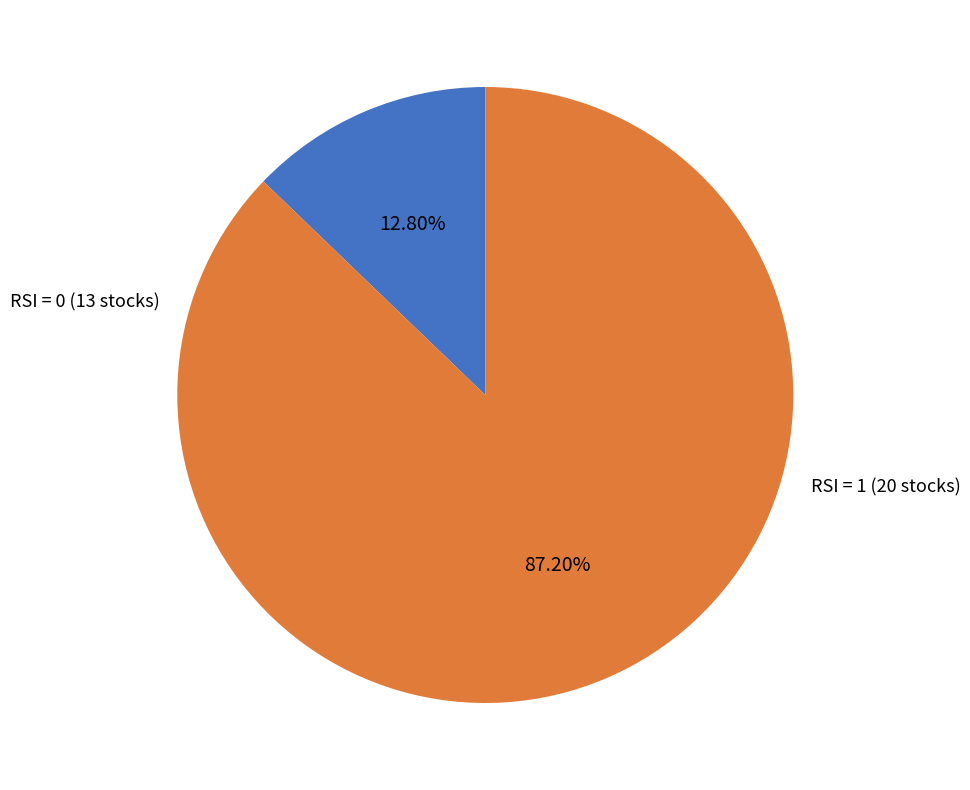

Is there a majority slice in this chart?

Yes